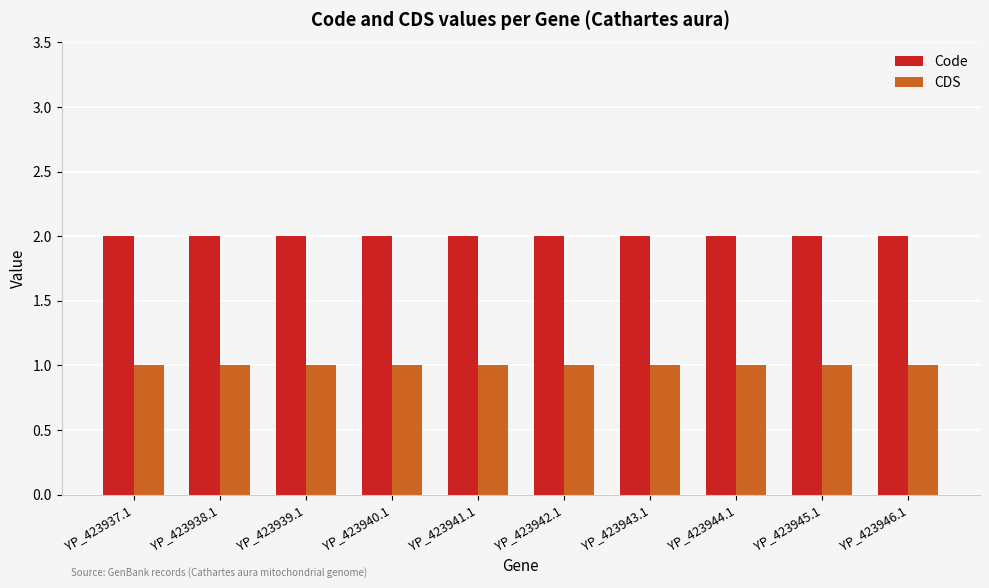

What is the label of the 5th bar from the left?

YP_423941.1